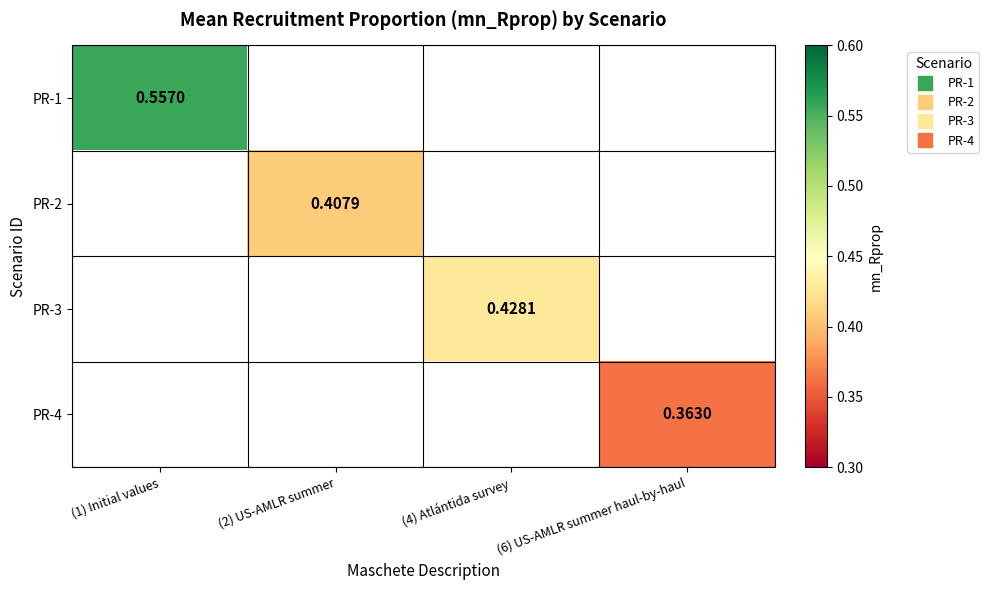

What is the maximum value shown in the chart?

0.6